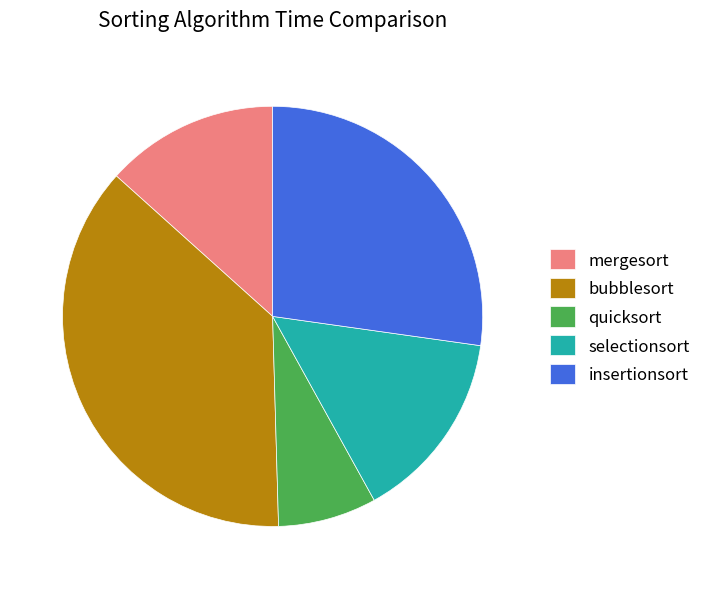

Rank the categories by value from lowest to highest.

quicksort, mergesort, selectionsort, insertionsort, bubblesort